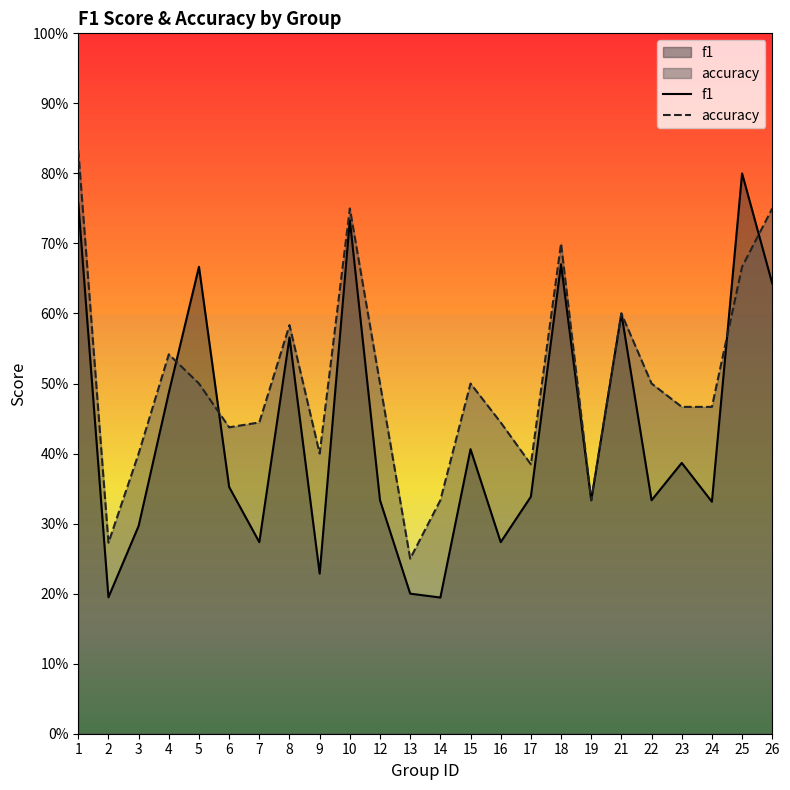

Is the value of f1 at 13 greater than the value of accuracy at 9?

No